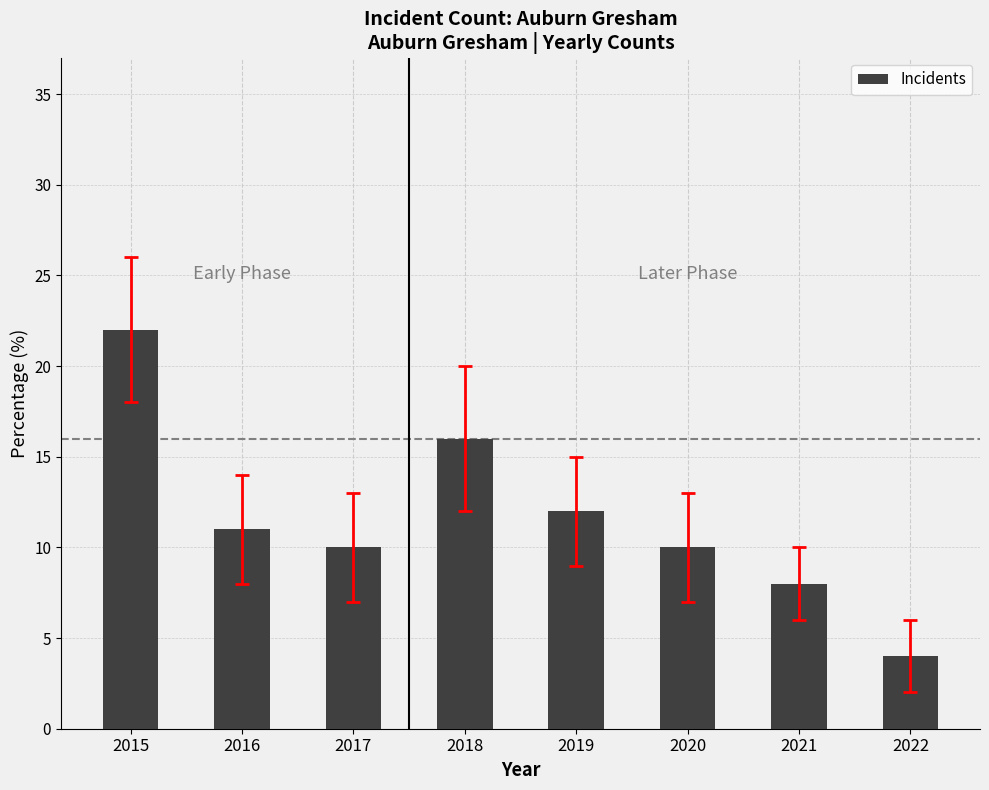

How many bars are there in total?

8